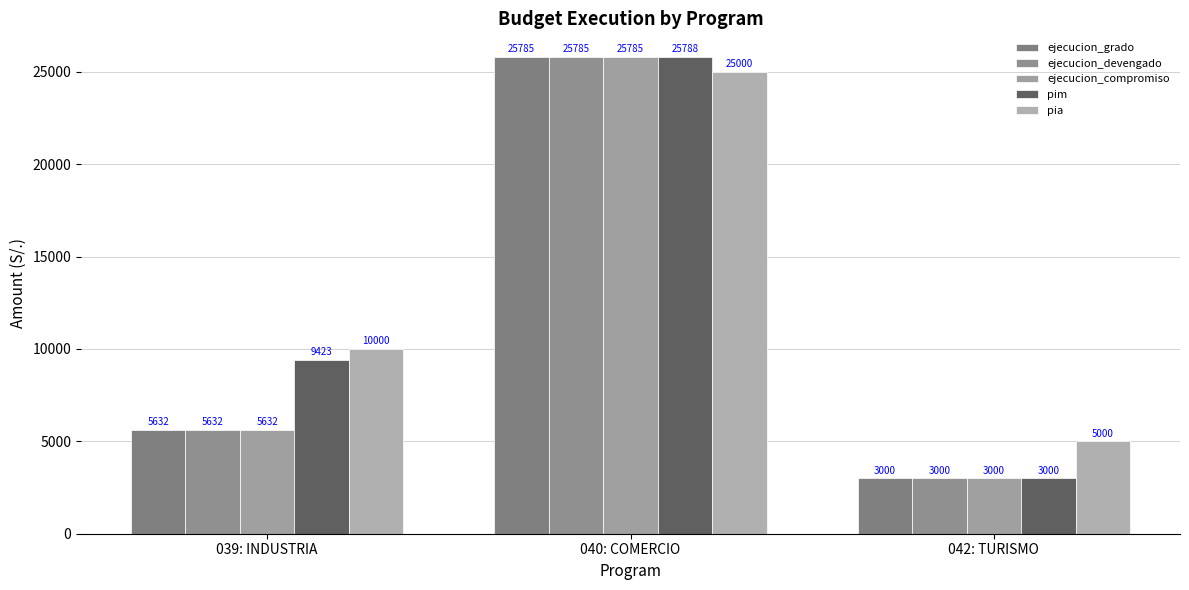

How many data points does each series have?

3